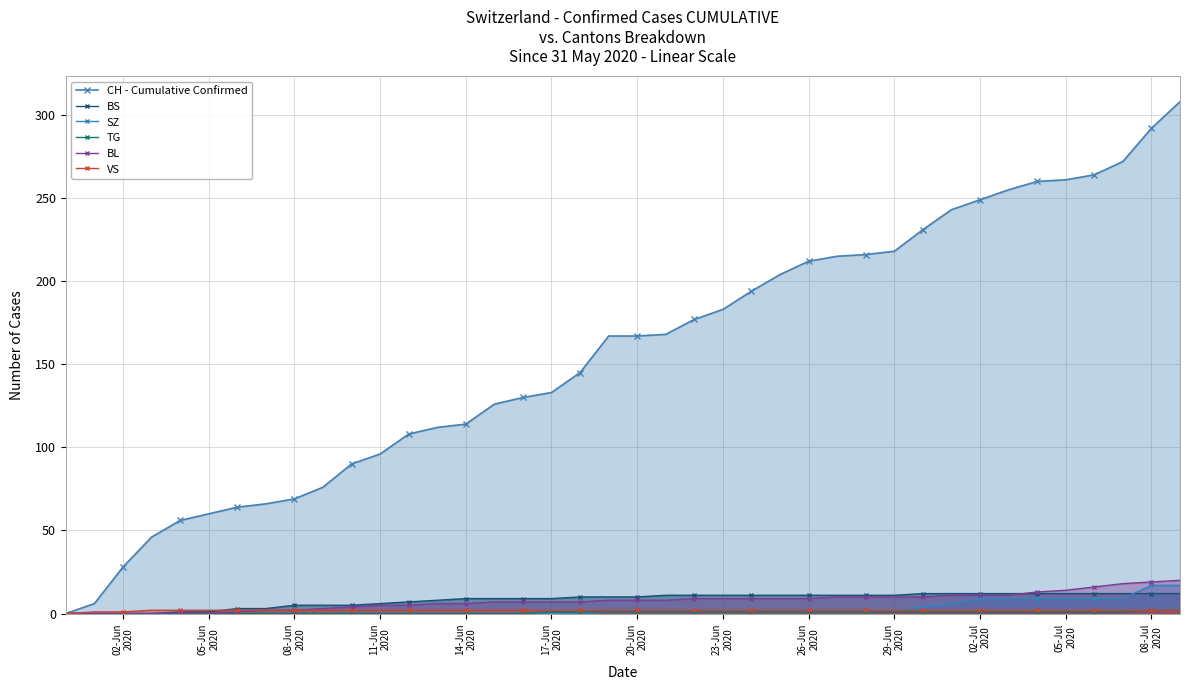

How many lines are shown in the chart?

6